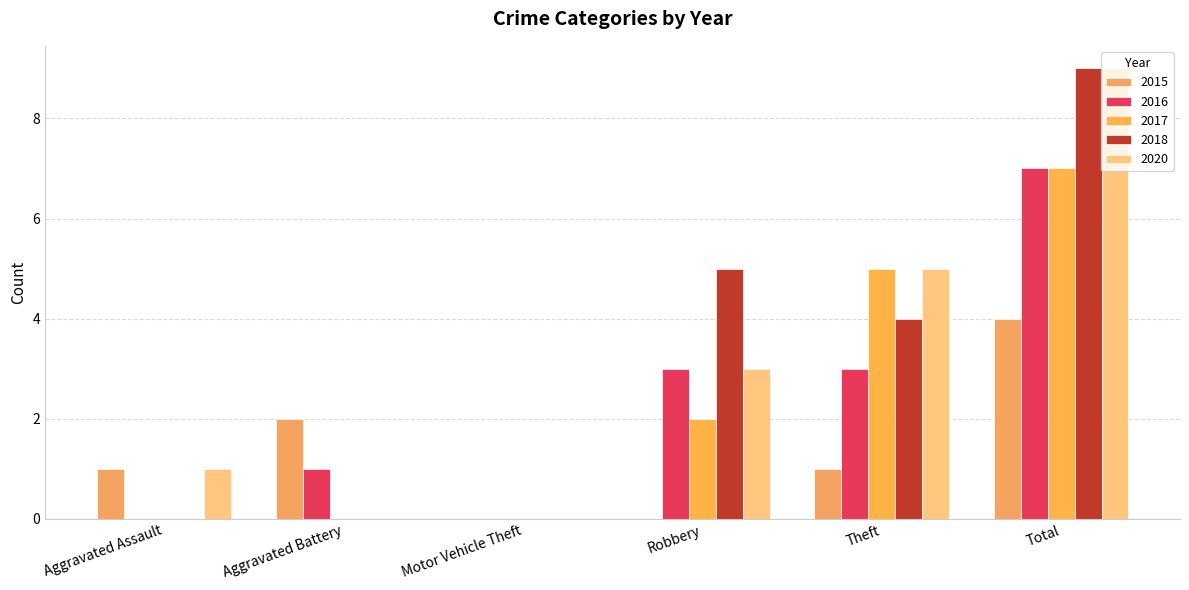

Rank the series at Theft from highest to lowest value.

2017, 2020, 2018, 2016, 2015